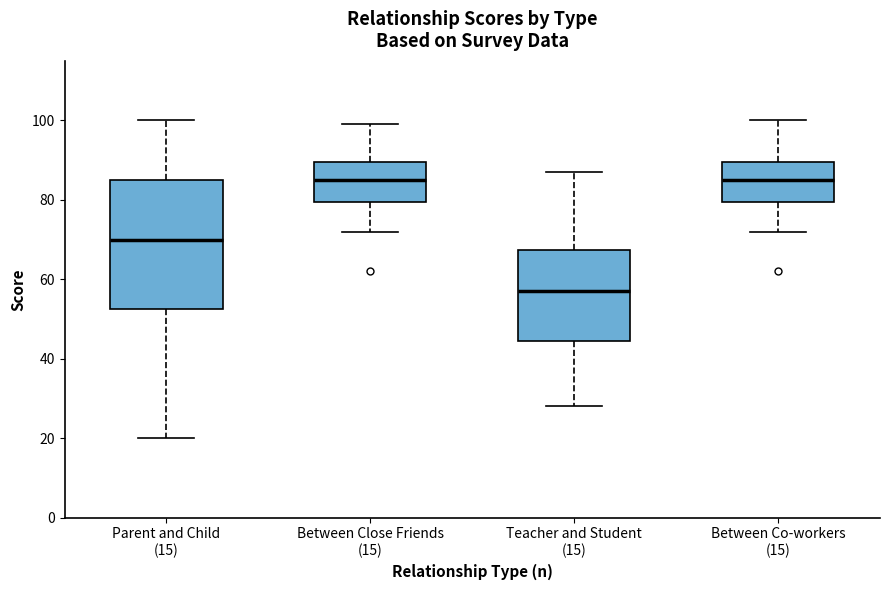

Where does the upper whisker of the box for Parent and Child (15) end on the y-axis? The values are not printed on the chart, so give them approximately, as read against the axis.

100